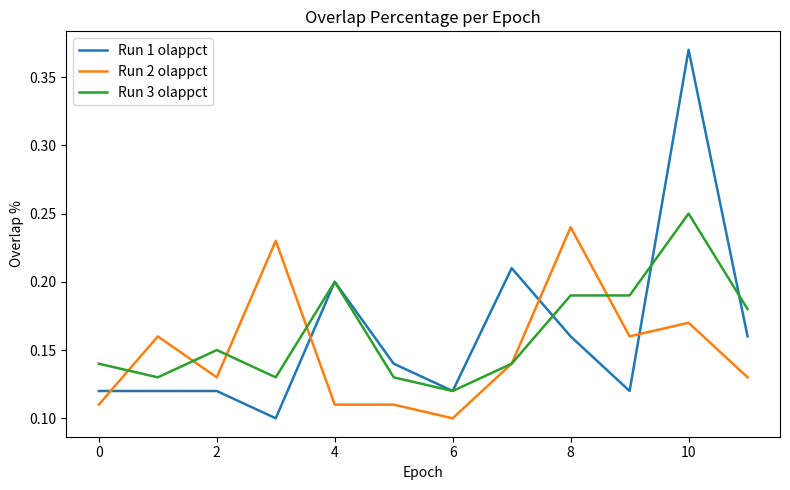

True or false: Run 2 olappct and Run 1 olappct intersect in this chart.

True